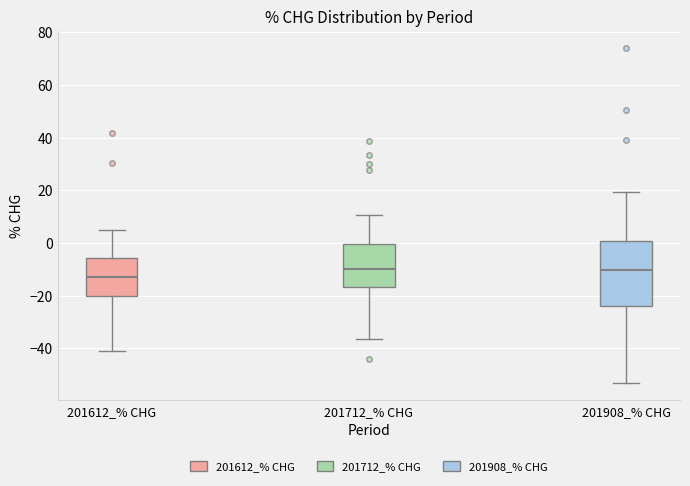

Which box is the tallest, from its lower edge to its upper edge?

201908_% CHG